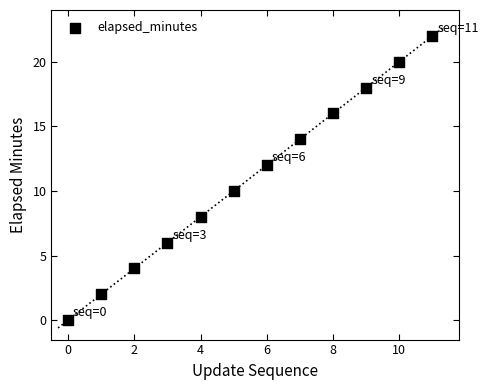

What is the average Y value?

11